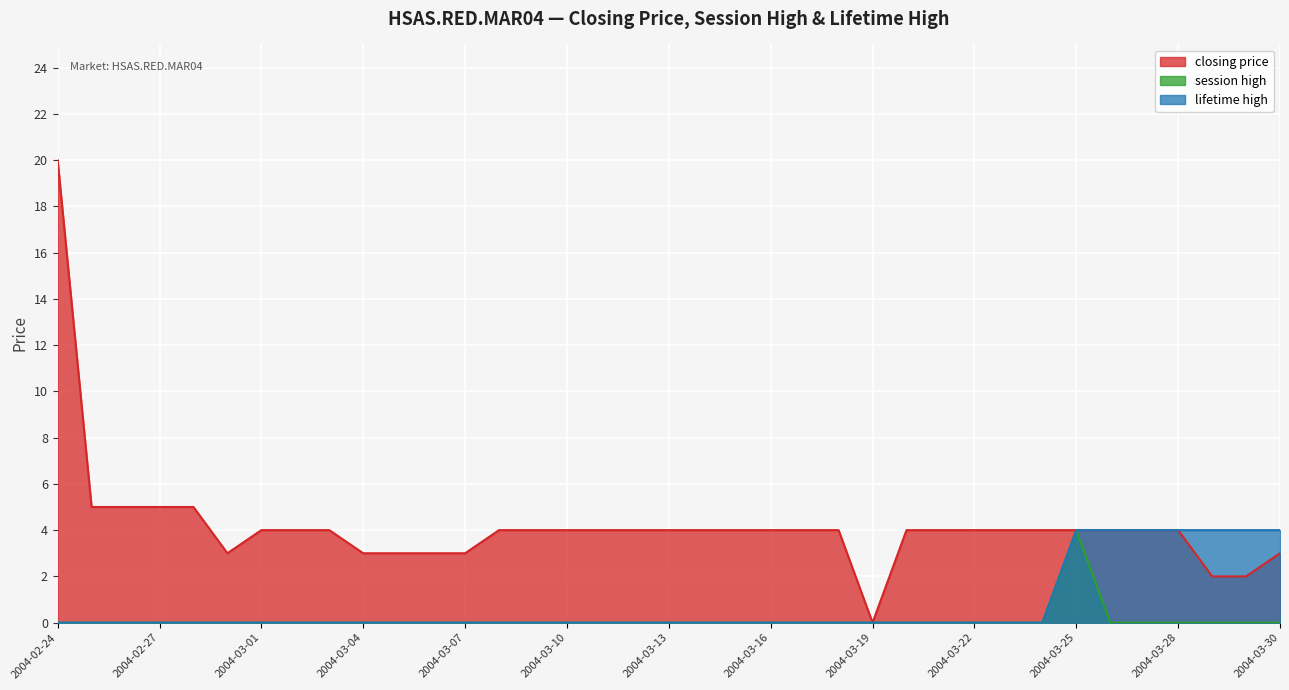

True or false: lifetime high and closing price cross at least once.

False